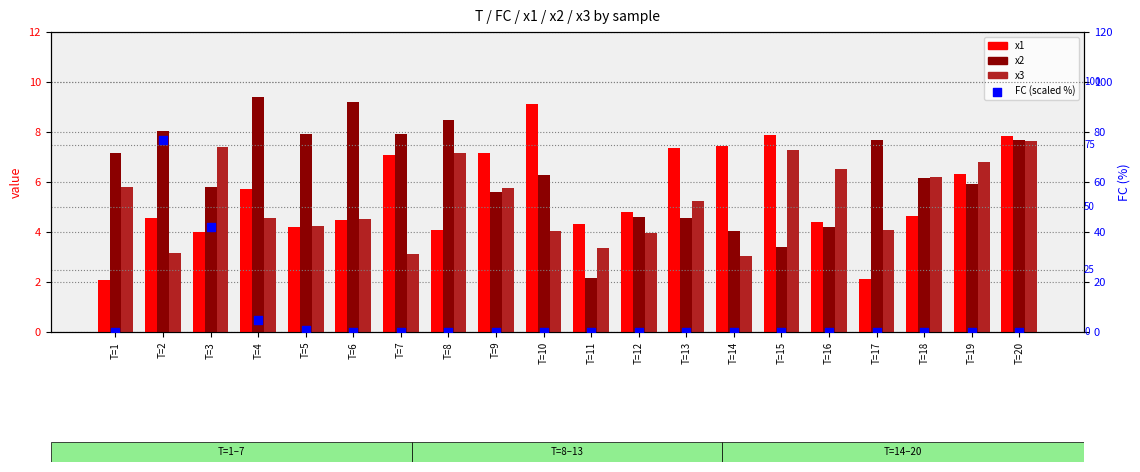

Which series reaches the minimum Y coordinate?

FC (scaled %)